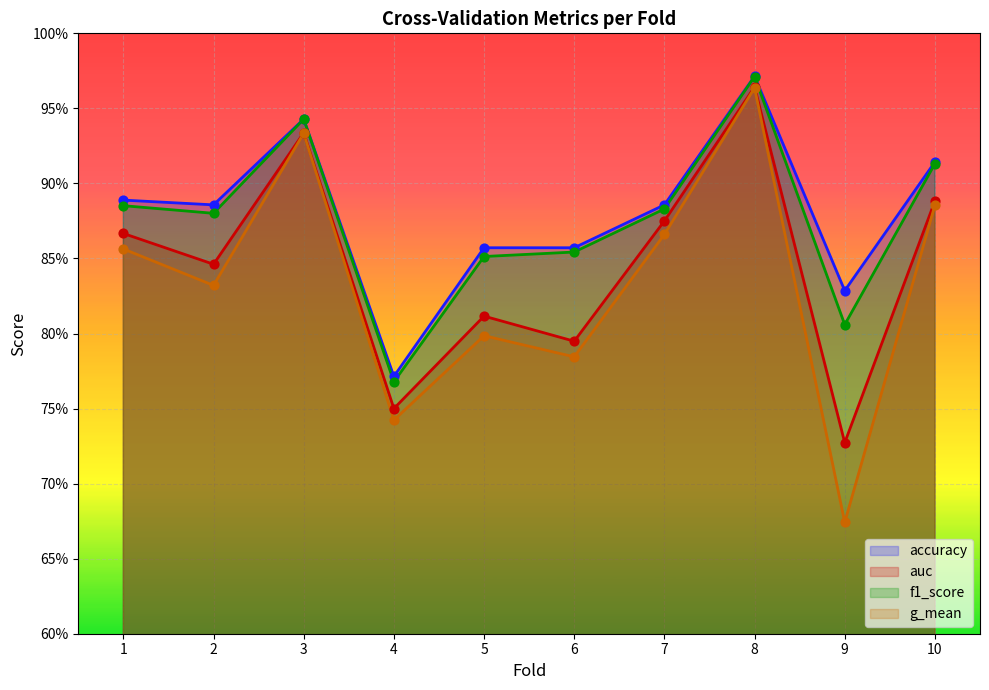

Which series has the largest Y range (max minus min)?

g_mean